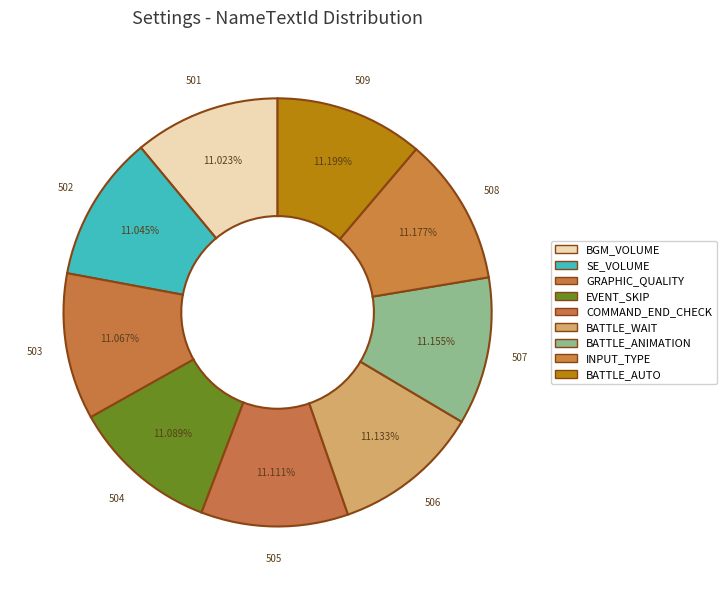

To the nearest percent, what portion does EVENT_SKIP represent?

11%